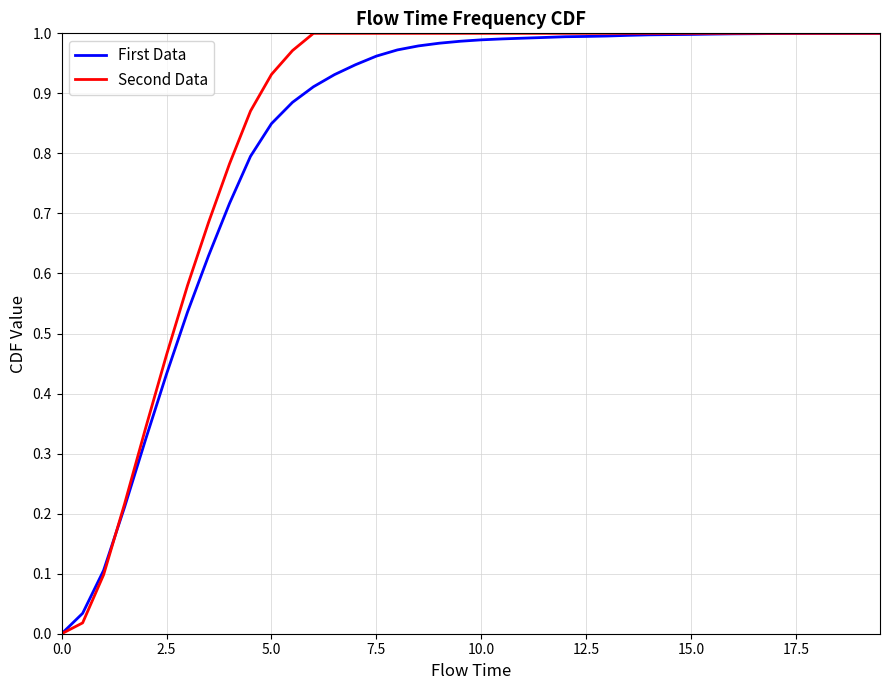

Reading right to left, what are all the values shown in this chart?

First Data: 1.0	1.0	1.0	1.0	1.0	1.0	1.0	1.0	1.0	1.0	1.0	1.0	1.0	1.0	1.0	1.0	1.0	1.0	1.0	1.0	1.0	1.0	1.0	1.0	1.0	0.9	0.9	0.9	0.9	0.8	0.8	0.7	0.6	0.5	0.4	0.3	0.2	0.1	0.0	0.0
Second Data: 1.0	1.0	1.0	1.0	1.0	1.0	1.0	1.0	1.0	1.0	1.0	1.0	1.0	1.0	1.0	1.0	1.0	1.0	1.0	1.0	1.0	1.0	1.0	1.0	1.0	1.0	1.0	1.0	1.0	0.9	0.9	0.8	0.7	0.6	0.5	0.3	0.2	0.1	0.0	0.0